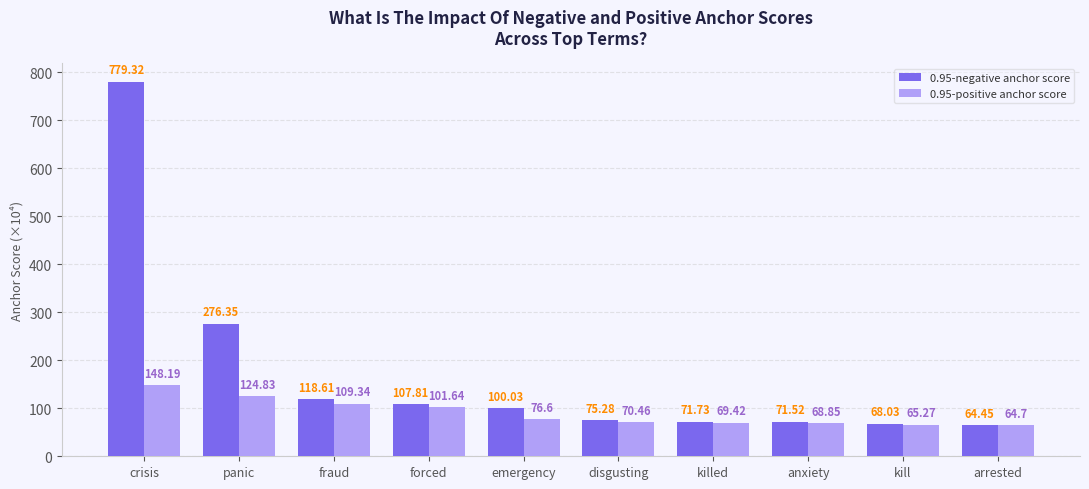

The 0.95-negative anchor score series shows 1297.5 at crisis. True or false?

False